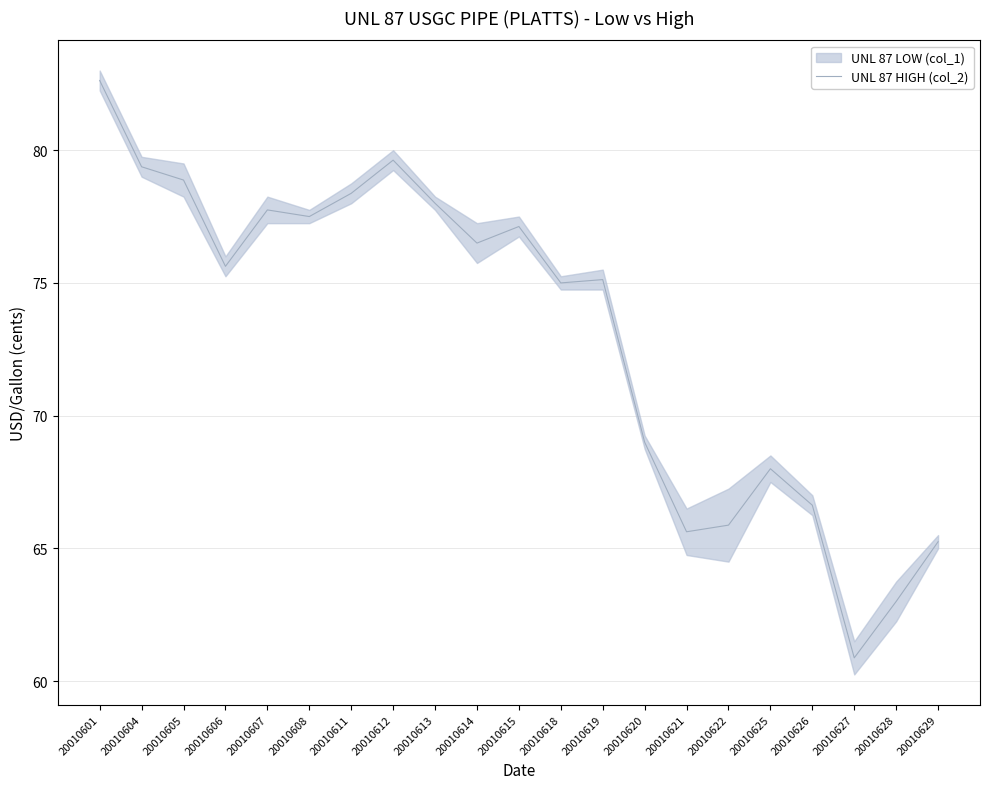

Reading right to left, list all the values displayed in this chart.

65.2	63.0	60.9	66.6	68.0	65.9	65.6	69.0	75.1	75.0	77.1	76.5	78.0	79.6	78.4	77.5	77.8	75.6	78.9	79.4	82.6